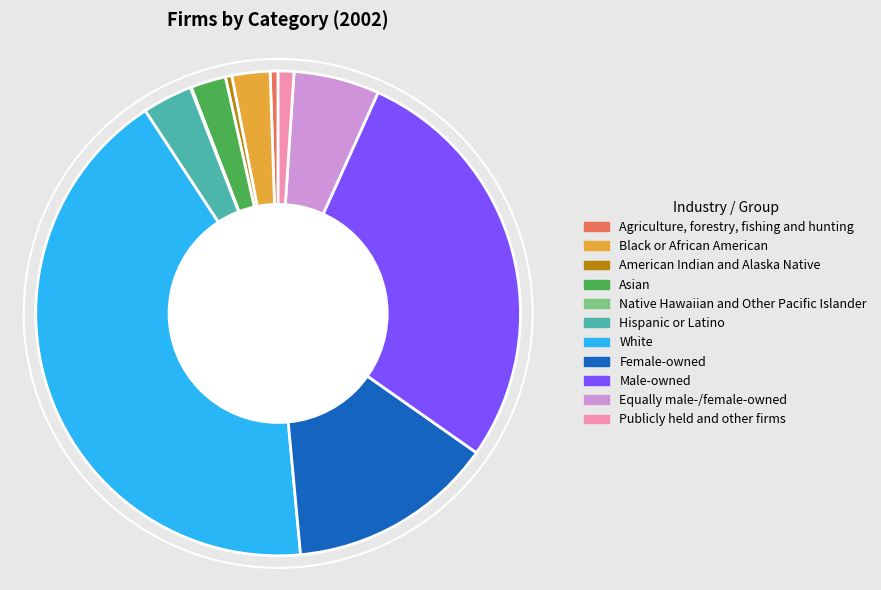

The Asian slice represents 2% of the pie. True or false?

True